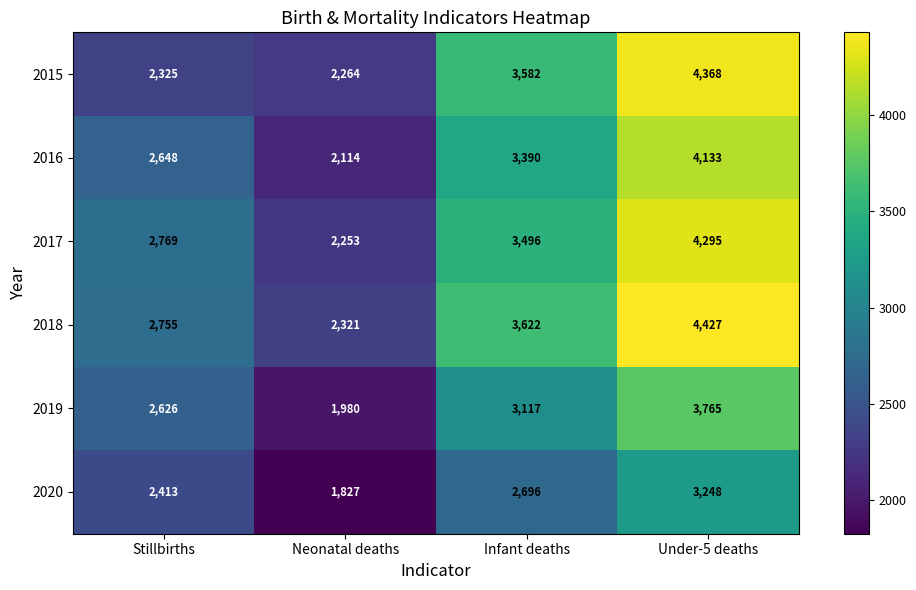

True or false: 2015 has a value of 1013 at Neonatal deaths.

False